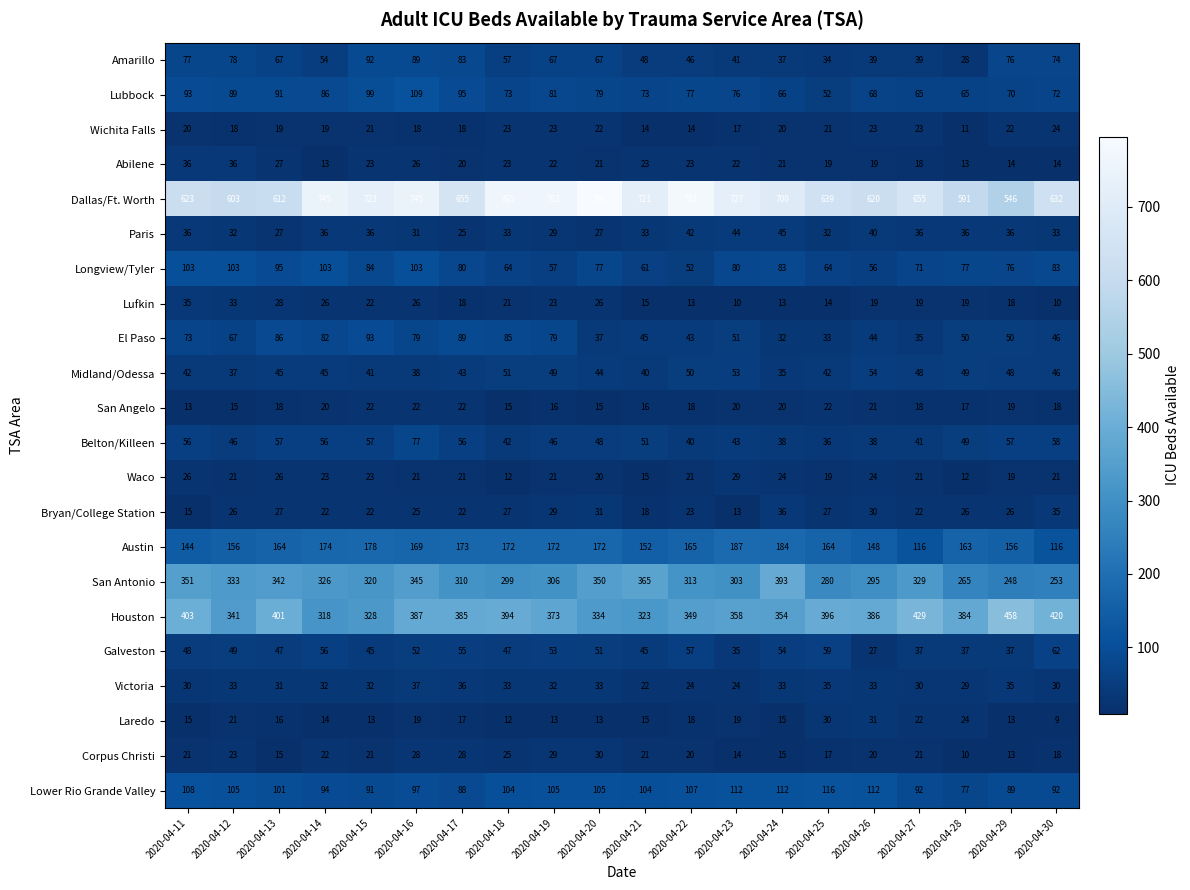

What is the approximate value of Midland/Odessa at 2020-04-17?

43